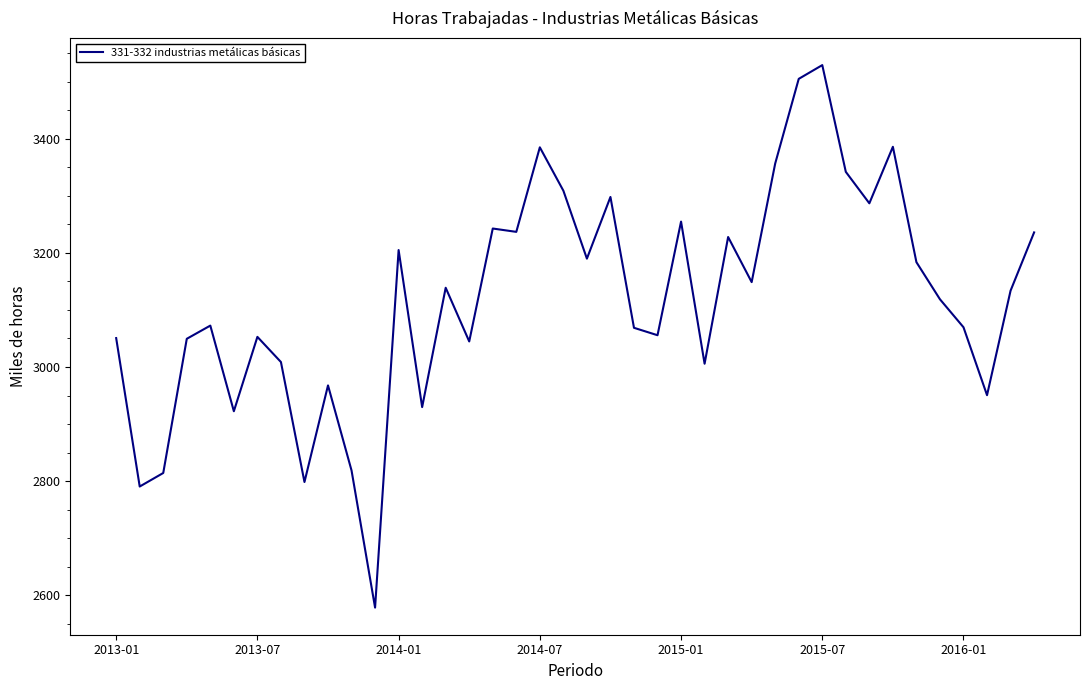

What is the difference between the second highest and minimum values?

925.9